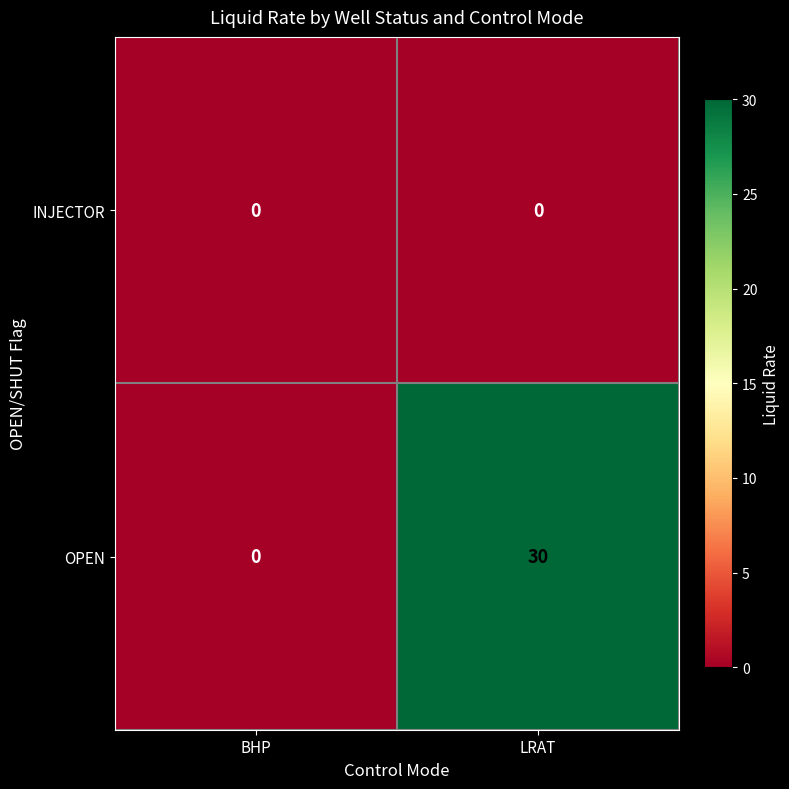

At LRAT, list the series in order from largest to smallest.

OPEN, INJECTOR